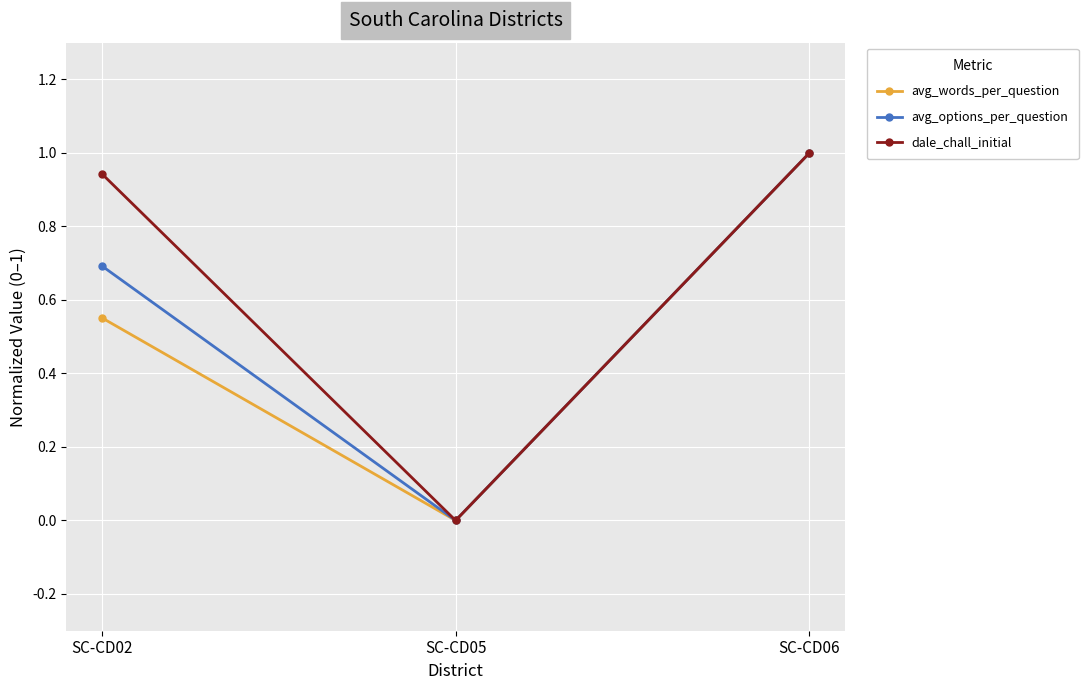

How many data points does each series have?

3